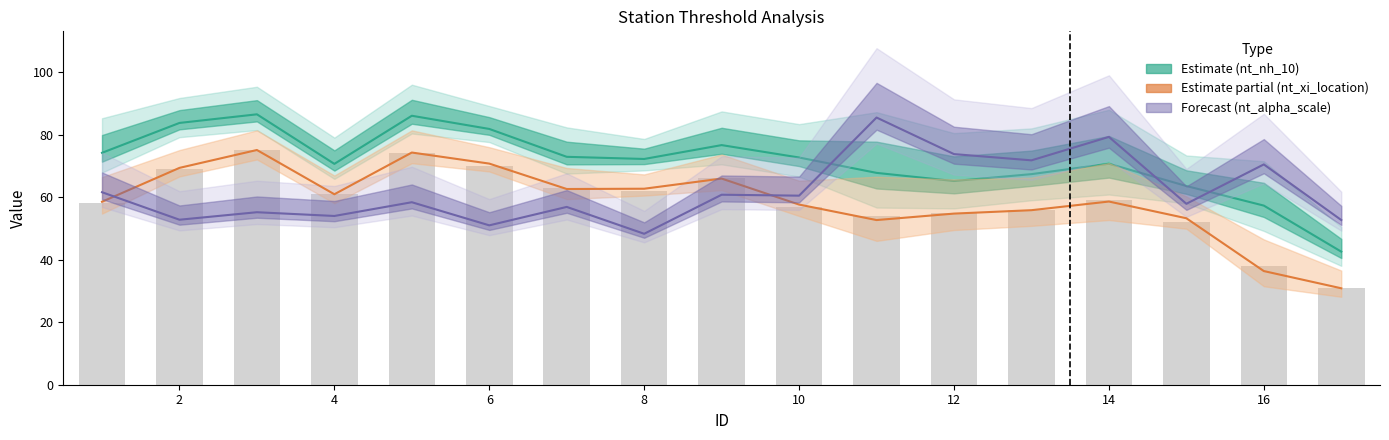

Which has a higher value, 8 or 2?

2